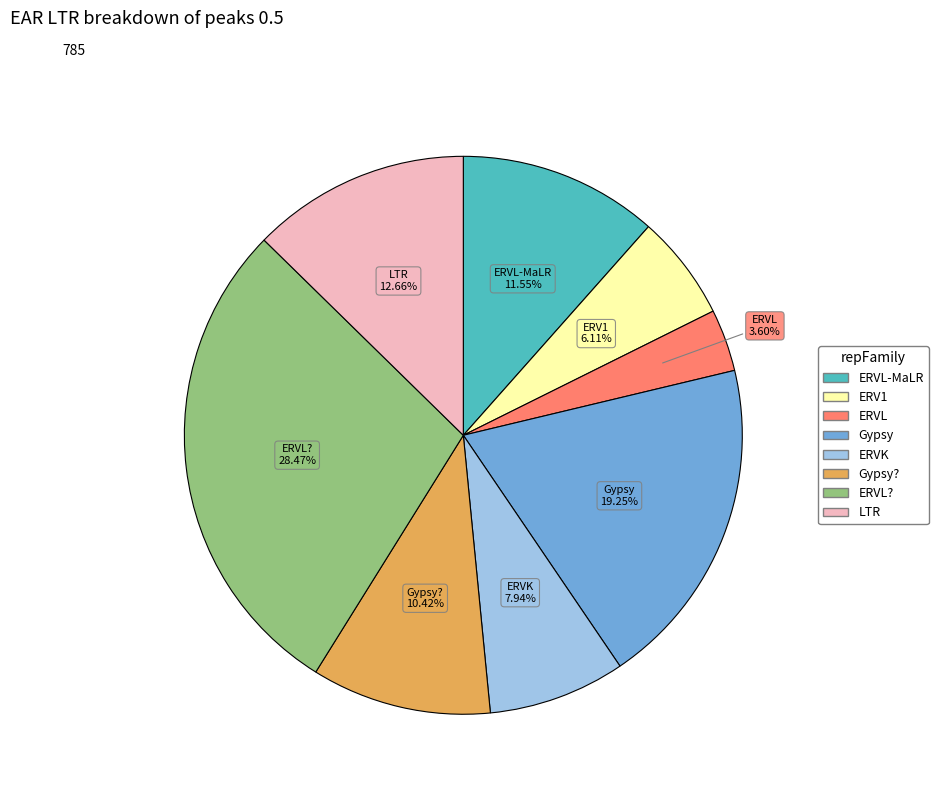

How many slices are in this pie chart?

8